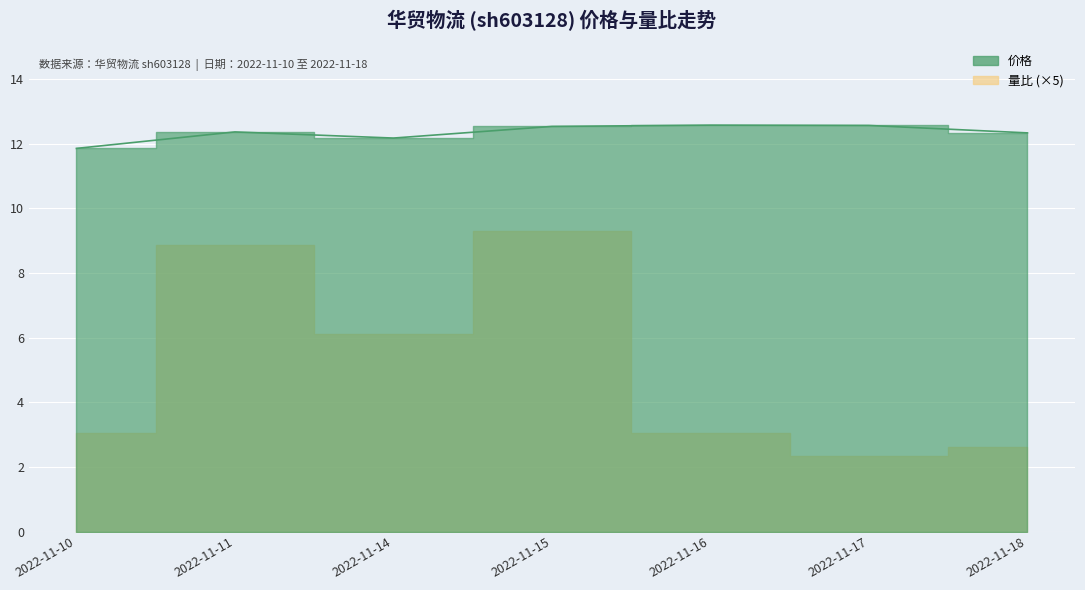

What is the approximate value at 2022-11-16?

12.6